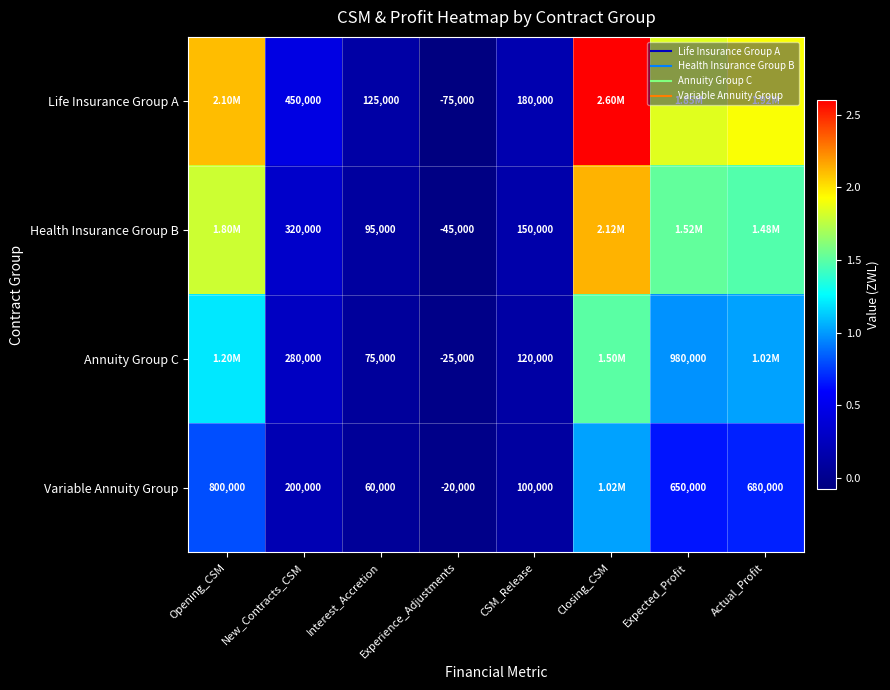

True or false: Health Insurance Group B has a value of -45000 at Experience_Adjustments.

True